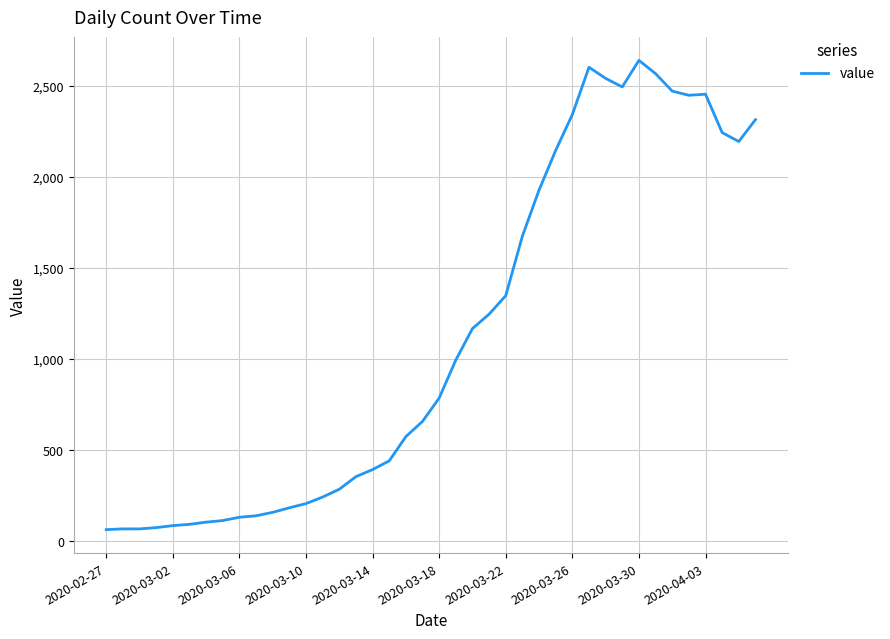

What is the greatest value displayed?

2640